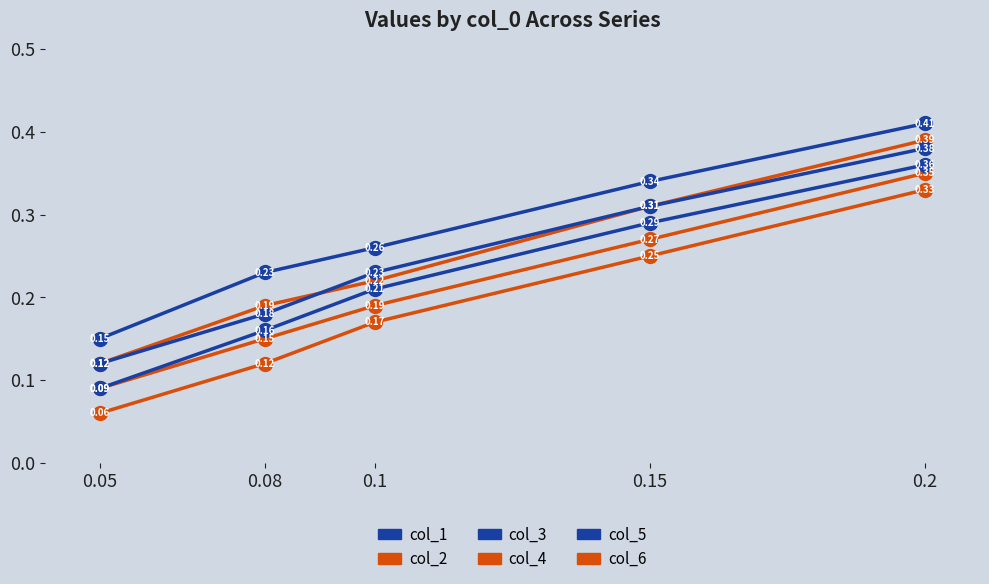

How many lines are shown in the chart?

6